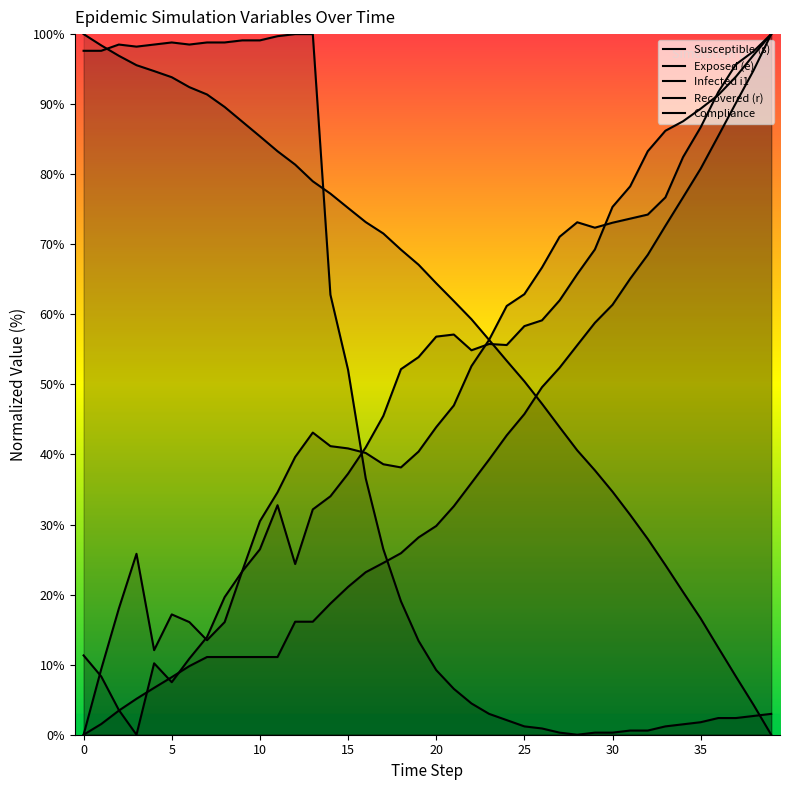

What is the value of the i1 point at the 2nd from the left?

8.3